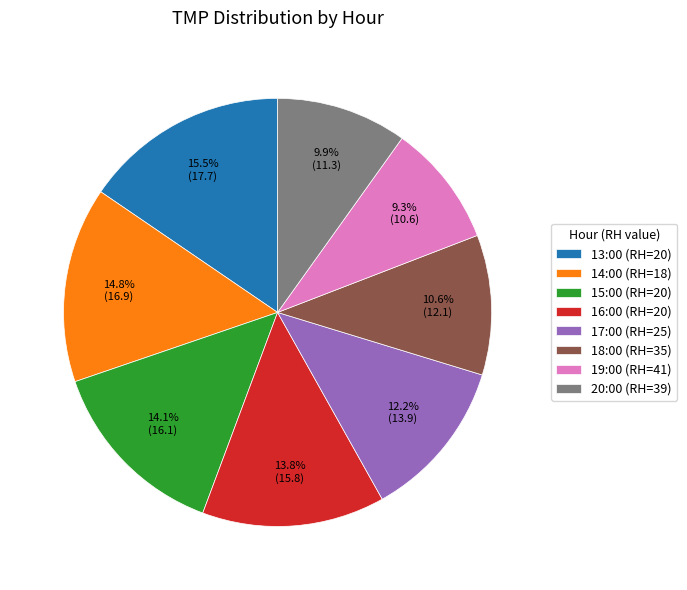

What portion of the pie excludes 15:00 (RH=20)?

85.9%